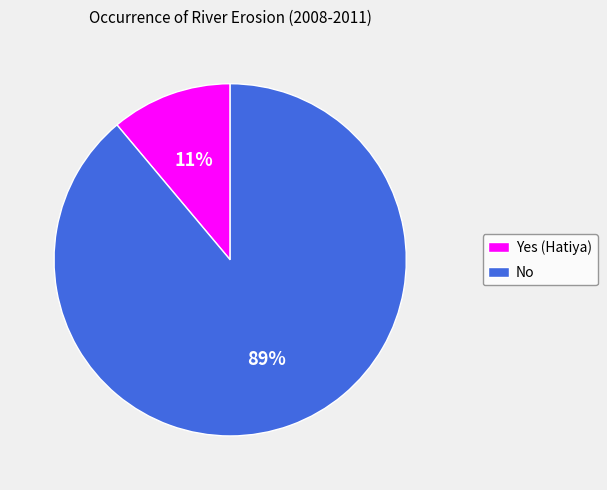

How many segments does this pie chart have?

2